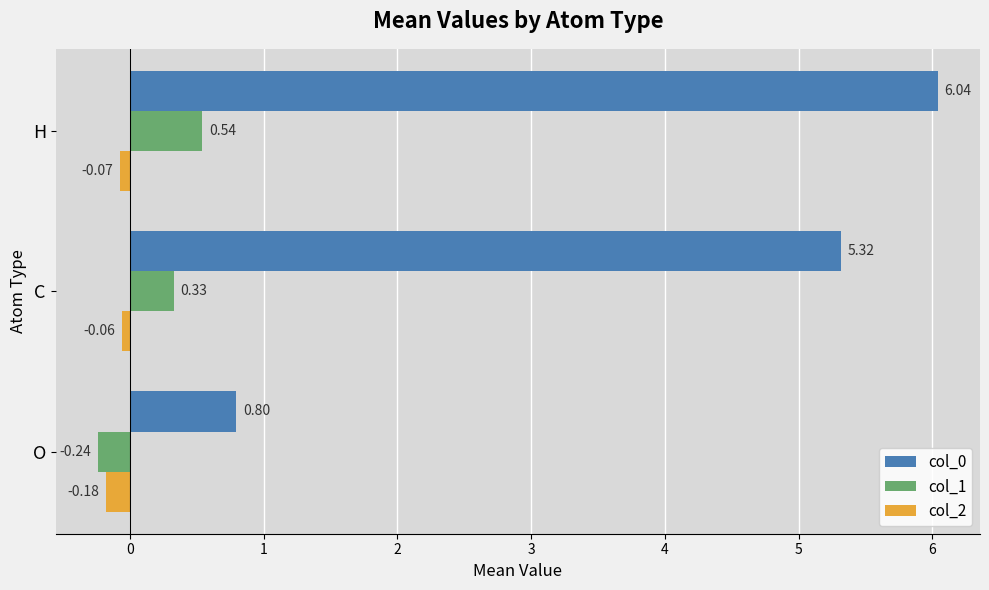

Is the value of col_1 at H greater than the value of col_2 at O?

Yes